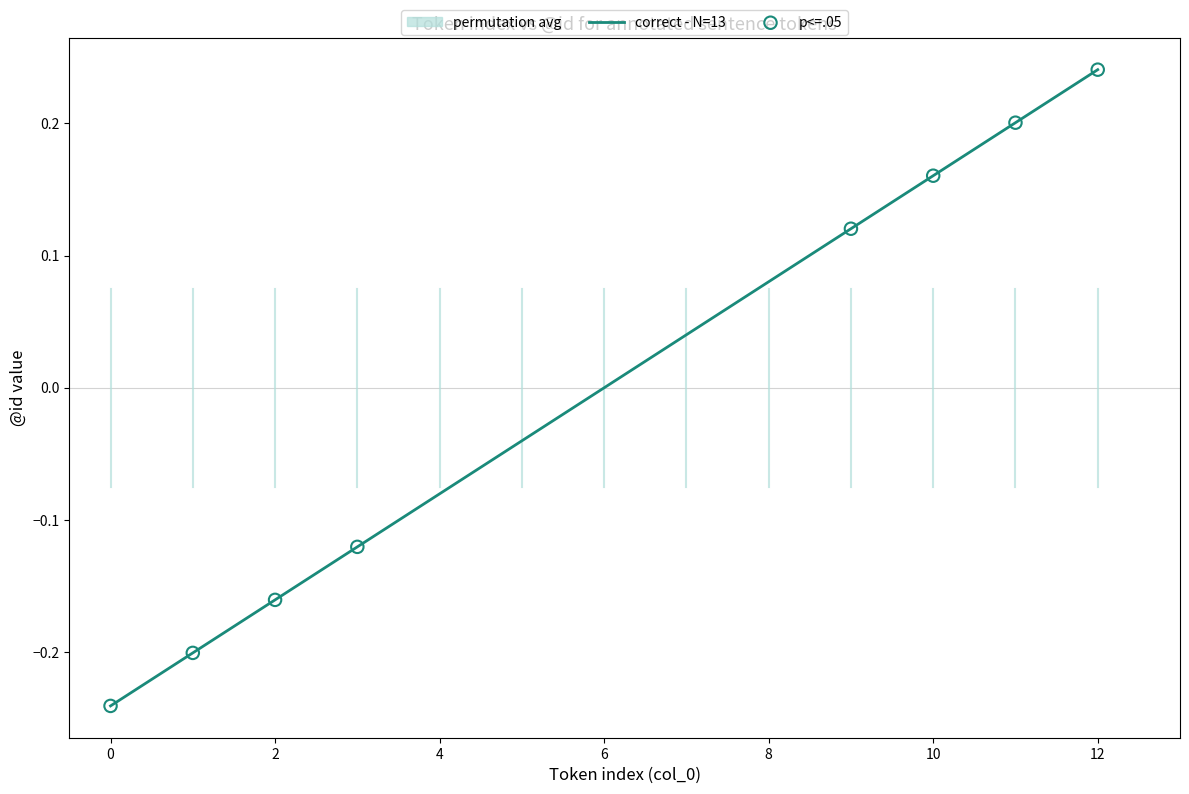

Between 6 and 10, which is larger?

10